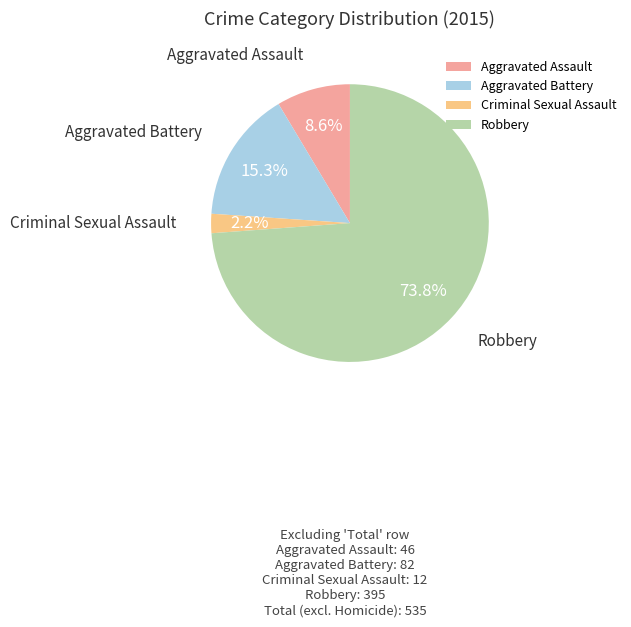

Is Robbery the majority of the pie?

Yes